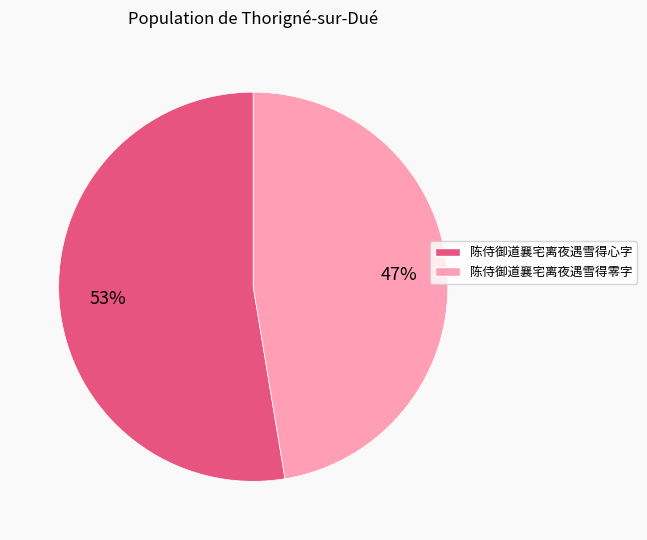

What is the ratio of the value at 陈侍御道襄宅离夜遇雪得心字 to the value at 陈侍御道襄宅离夜遇雪得零字?

1.1